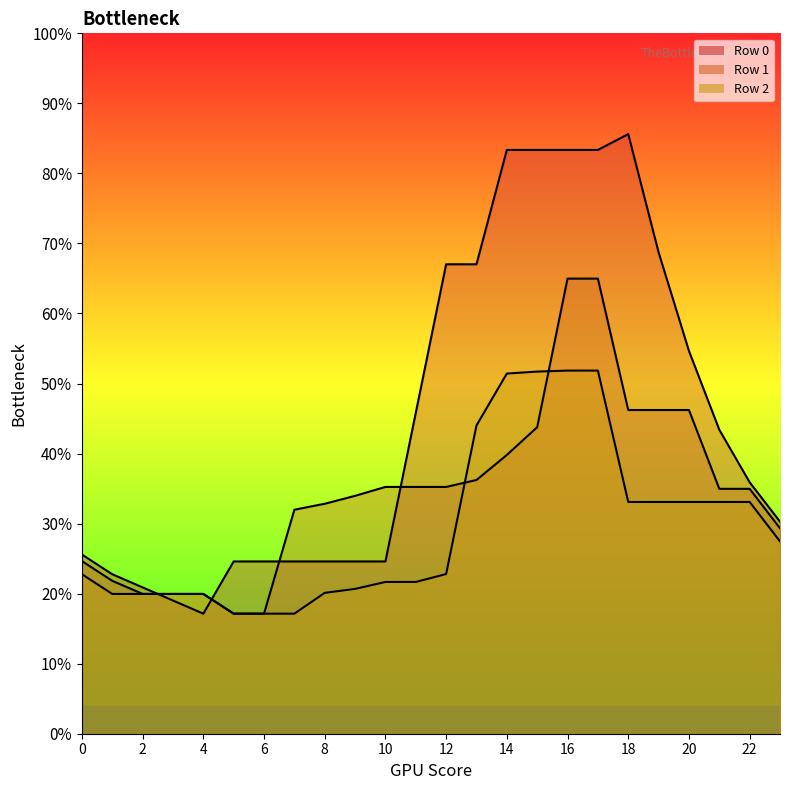

Which series changed the most between 20 and 23?

Row 1 line